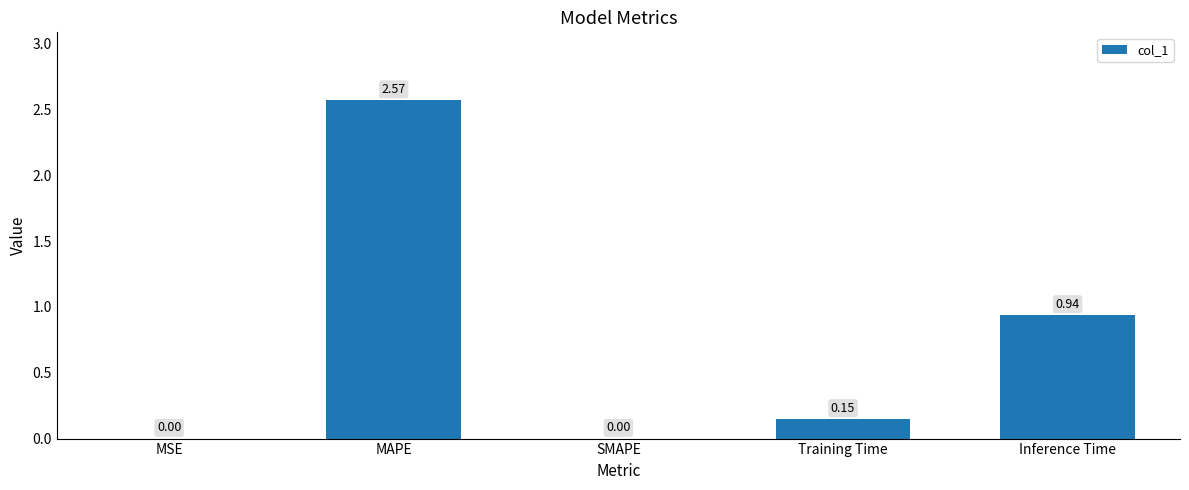

What is the average value?

0.7